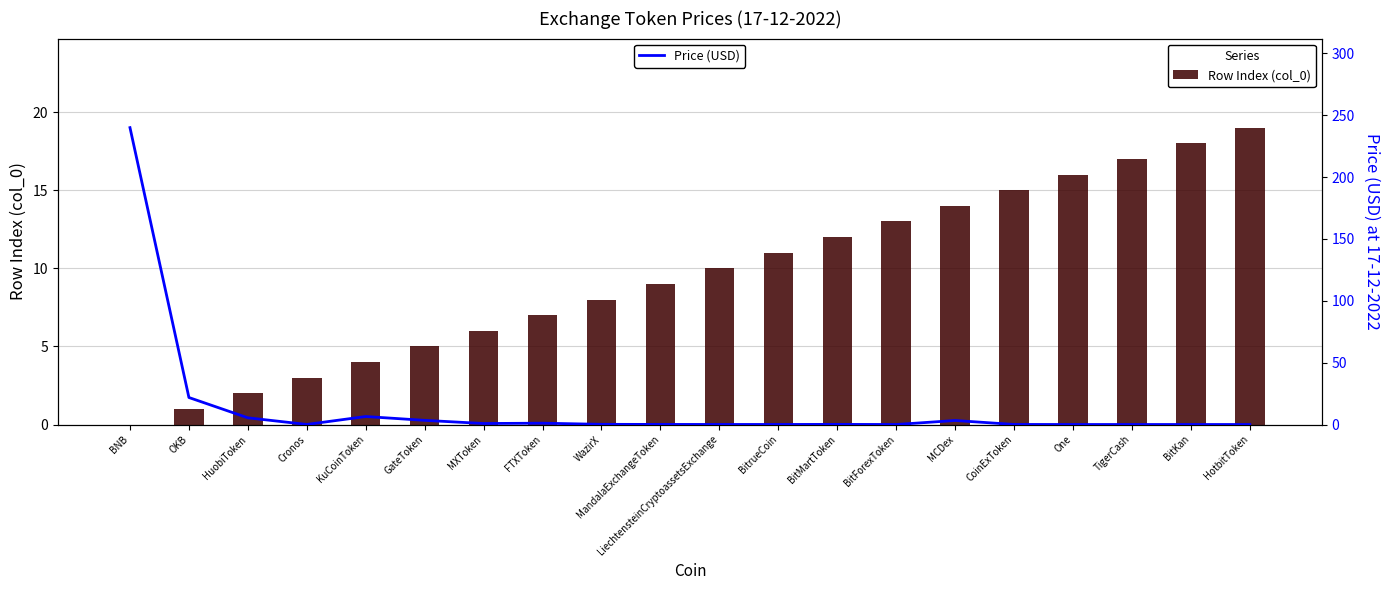

How many values in the Row Index (col_0) series exceed 10?

9